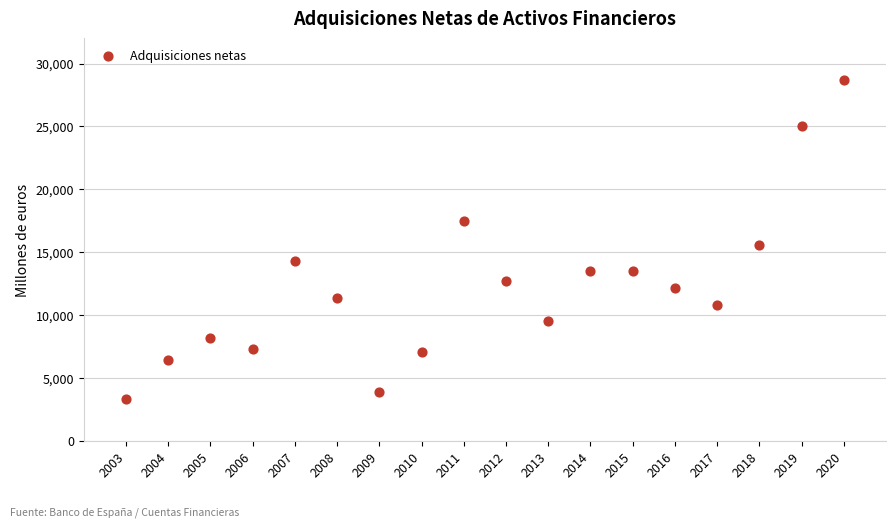

What Y value in the scatter plot is closest to 16000?

15564